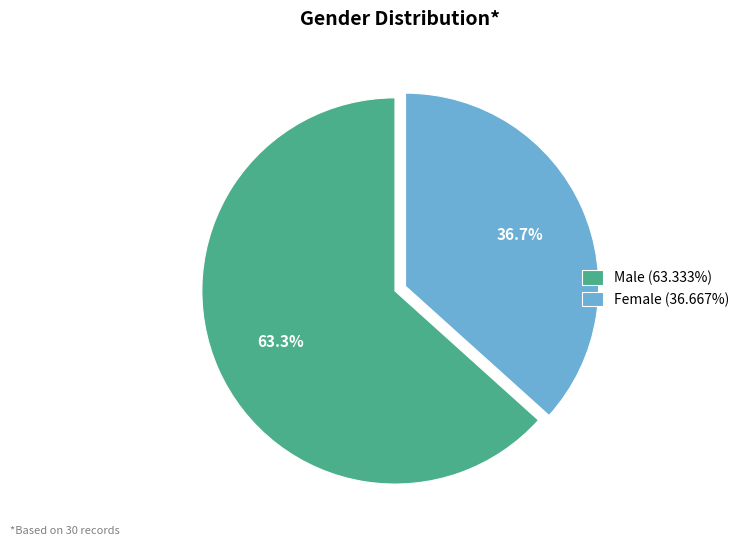

Which has a higher value, Male or Female?

Male